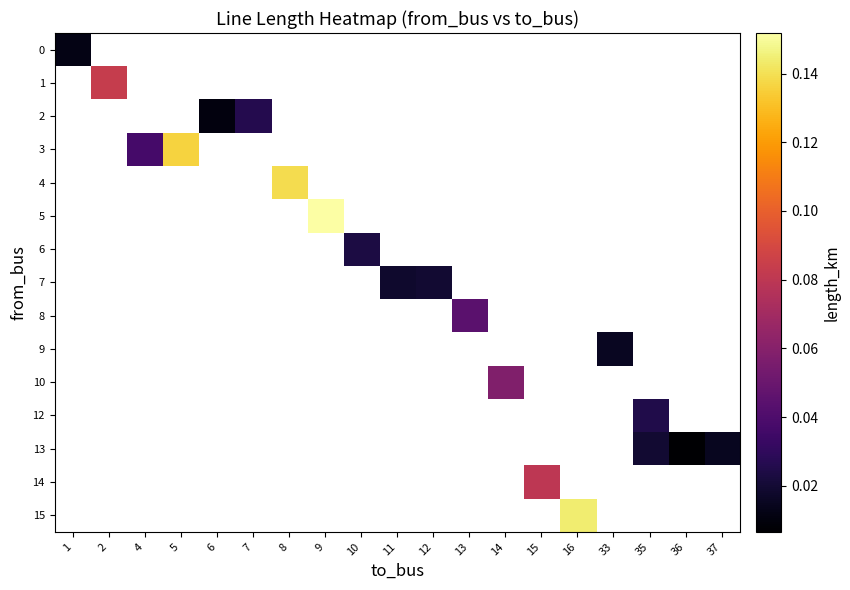

Between 13 and 35, which is larger?

35